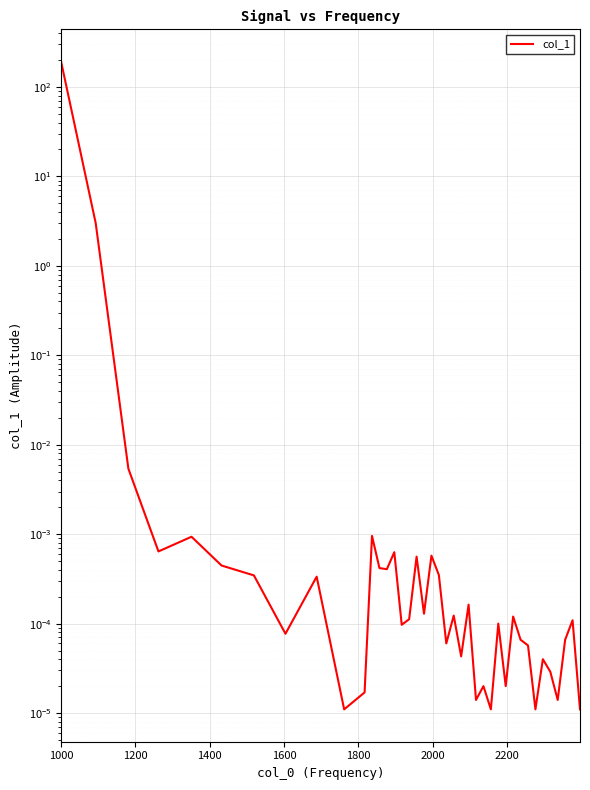

True or false: the data shows 0.0 at 12.

False